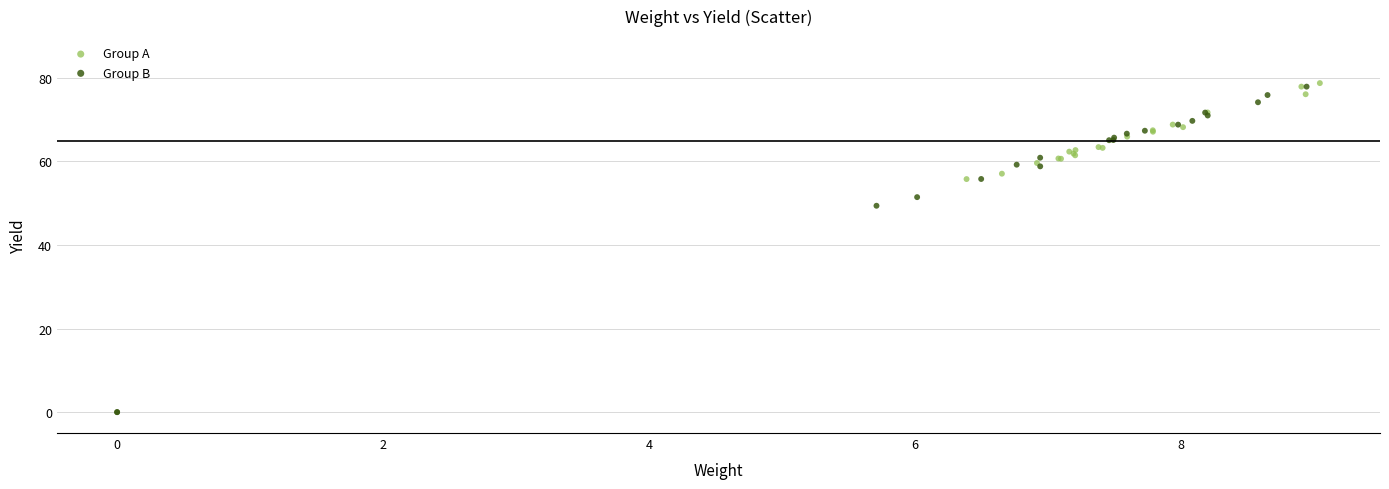

Which series has the widest spread of Y values?

Group B